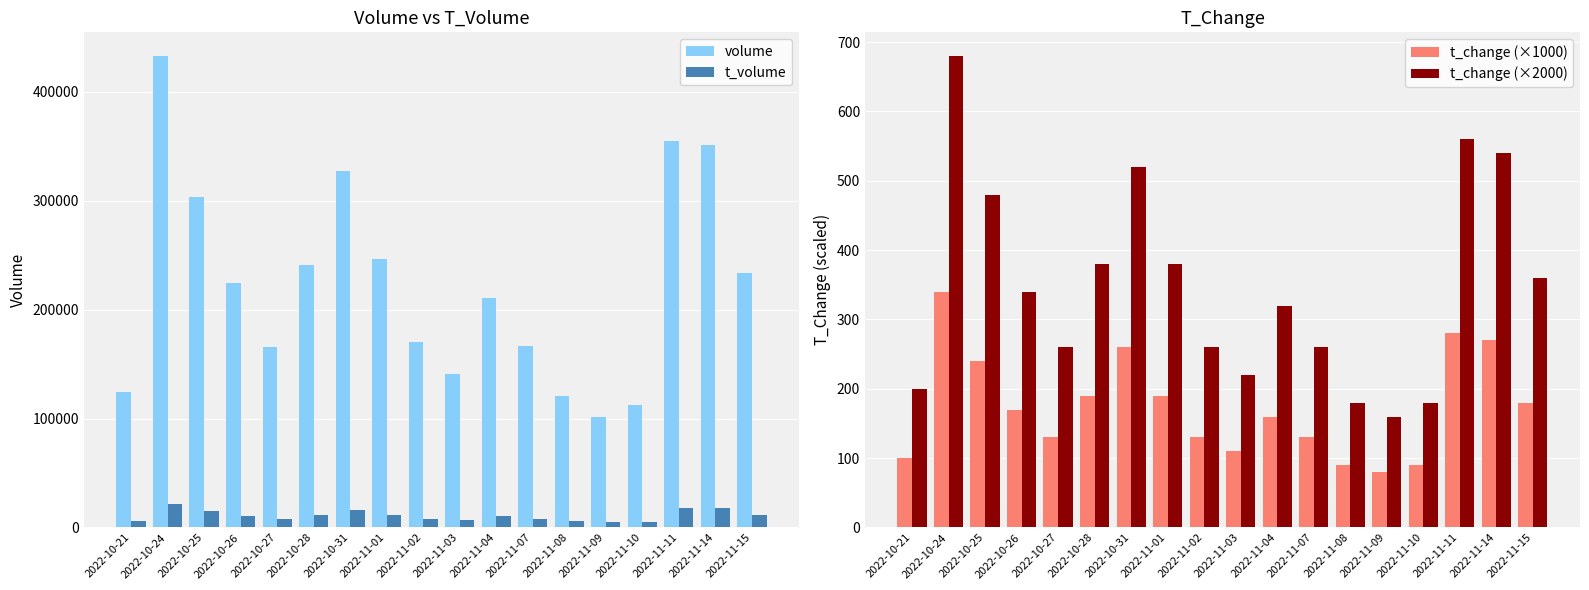

Does the chart contain stacked bars?

No